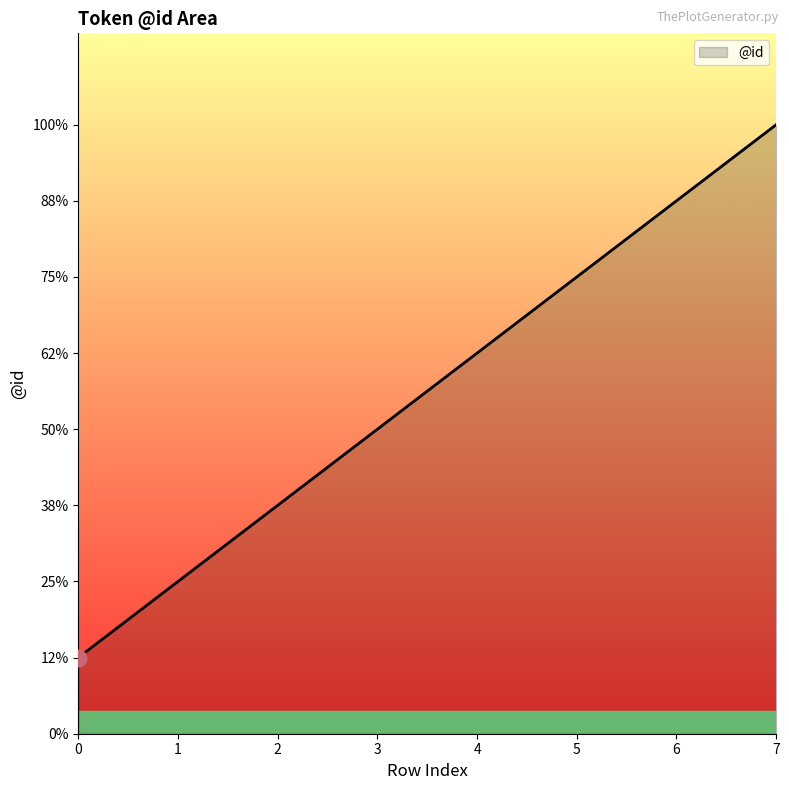

True or false: the data shows 12 at 7.

False